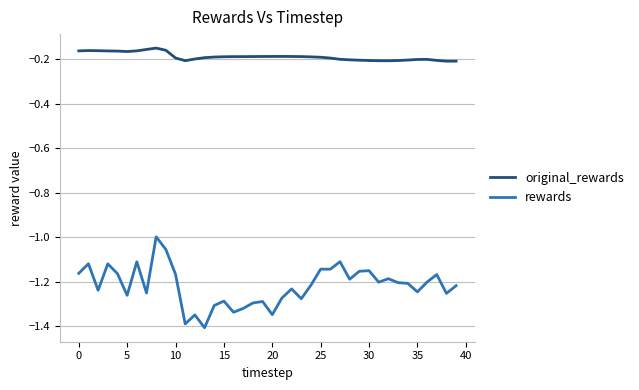

List the series in order of their peak value, lowest first.

rewards, original_rewards